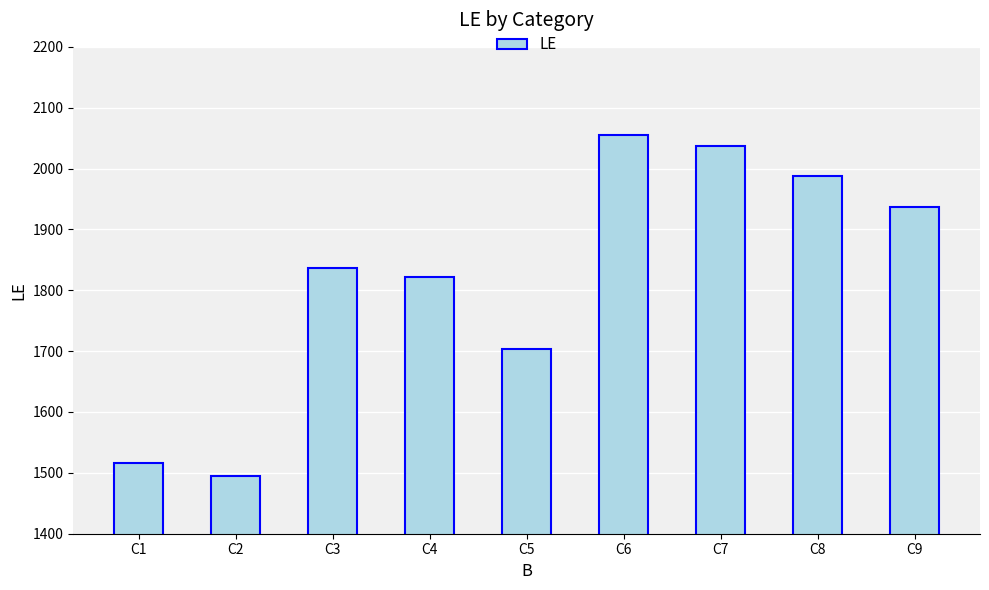

Is it true that the value at C5 is 906?

False